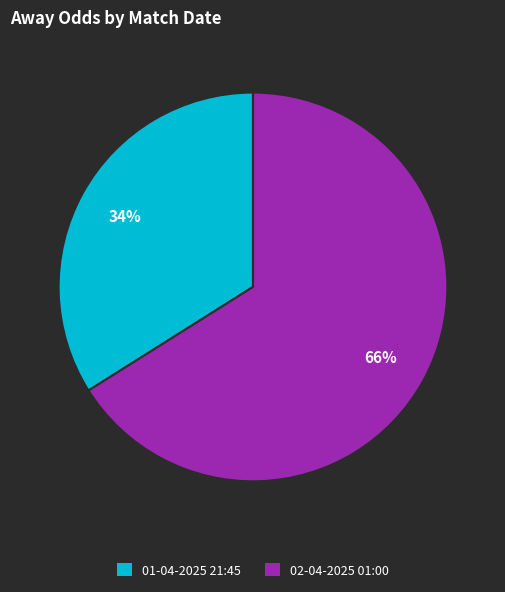

Do 01-04-2025 21:45 and 02-04-2025 01:00 together represent more than half of the pie?

Yes